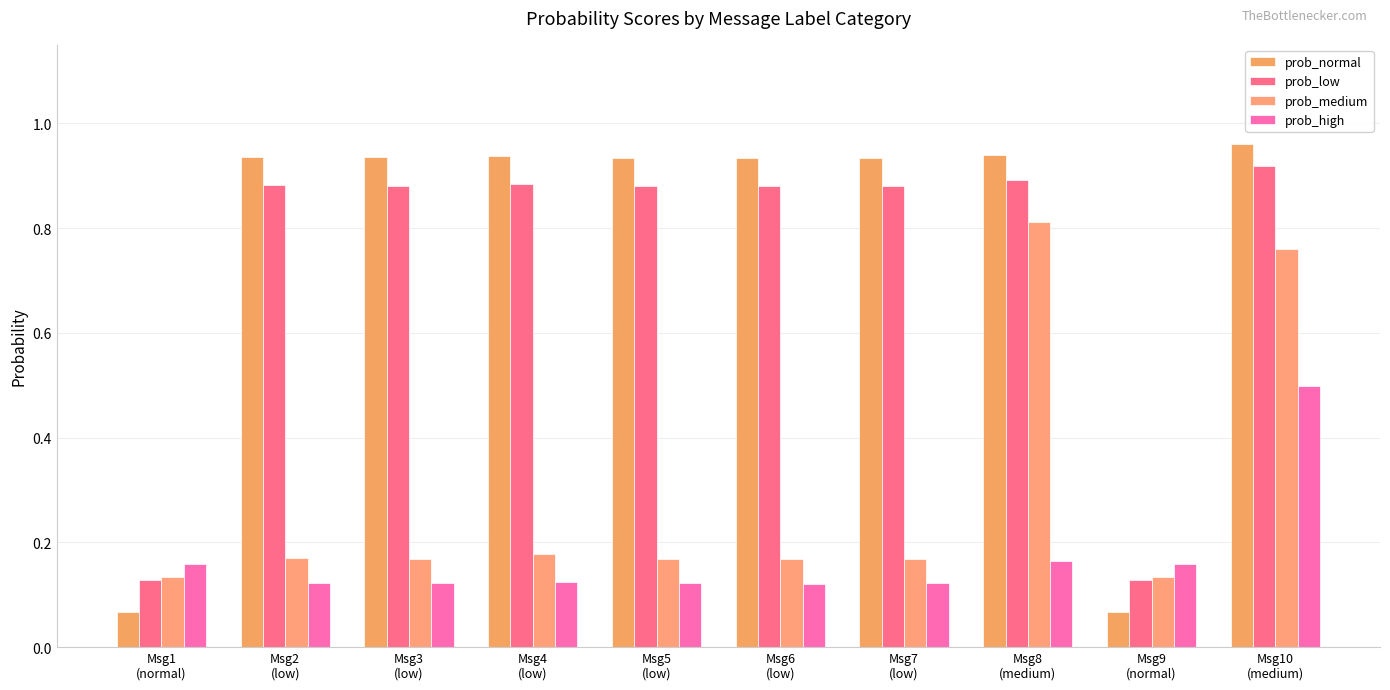

Count the prob_high values in the range 0 to 1.

10